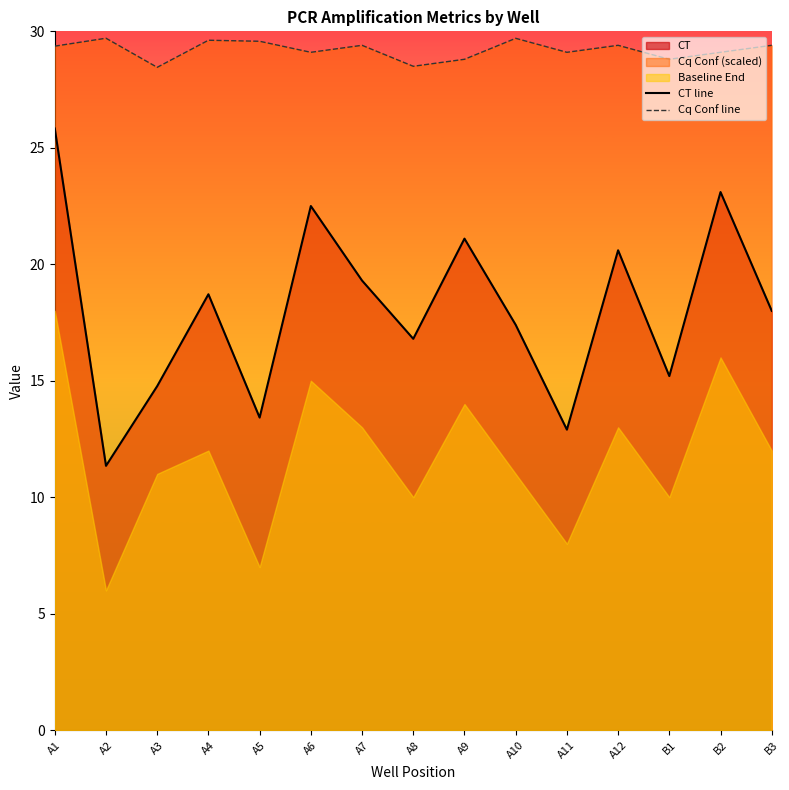

Reading left to right, extract all data points from this chart.

CT line: A1=25.8	A2=11.3	A3=14.8	A4=18.7	A5=13.4	A6=22.5	A7=19.3	A8=16.8	A9=21.1	A10=17.4	A11=12.9	A12=20.6	B1=15.2	B2=23.1	B3=18.0
Cq Conf line: A1=29.4	A2=29.7	A3=28.5	A4=29.6	A5=29.6	A6=29.1	A7=29.4	A8=28.5	A9=28.8	A10=29.7	A11=29.1	A12=29.4	B1=28.8	B2=29.1	B3=29.4